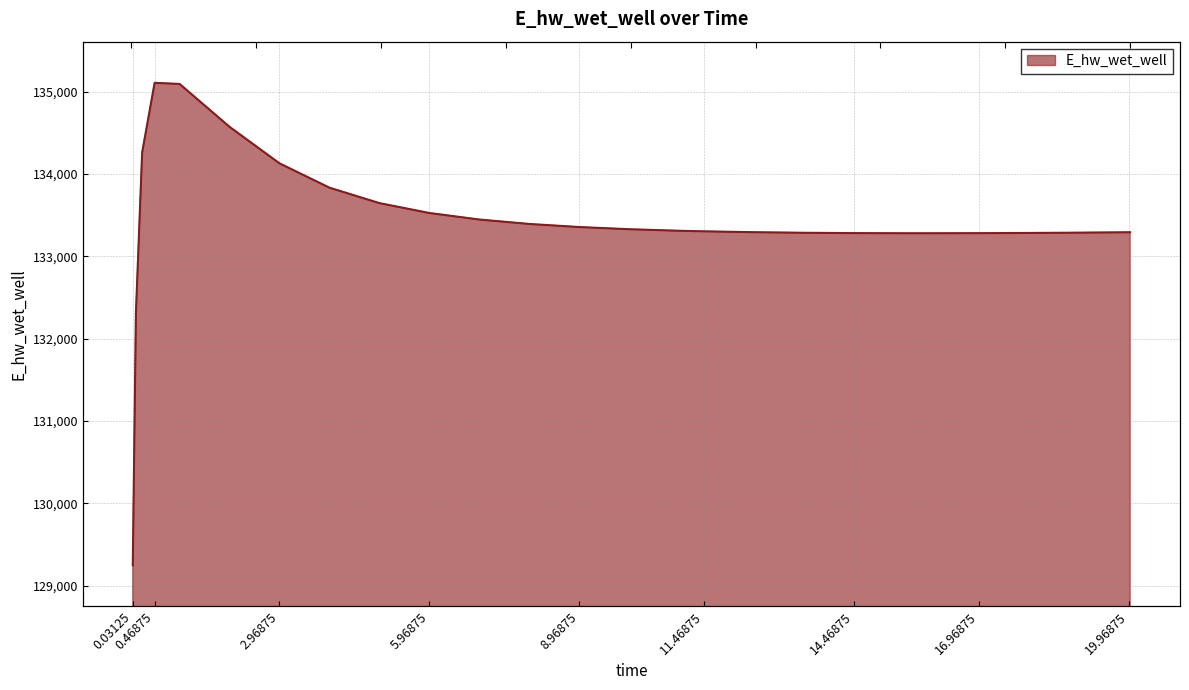

What is the average value?

133413.1